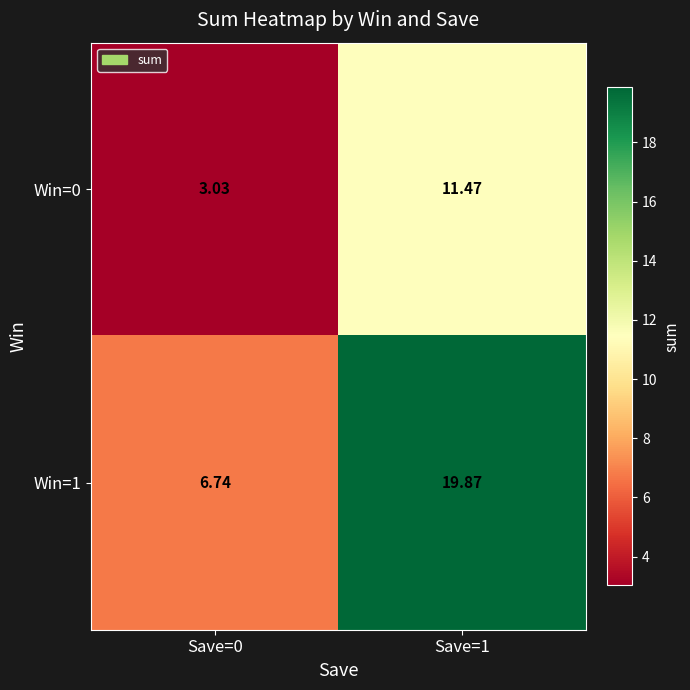

Count the number of data series in this chart.

2